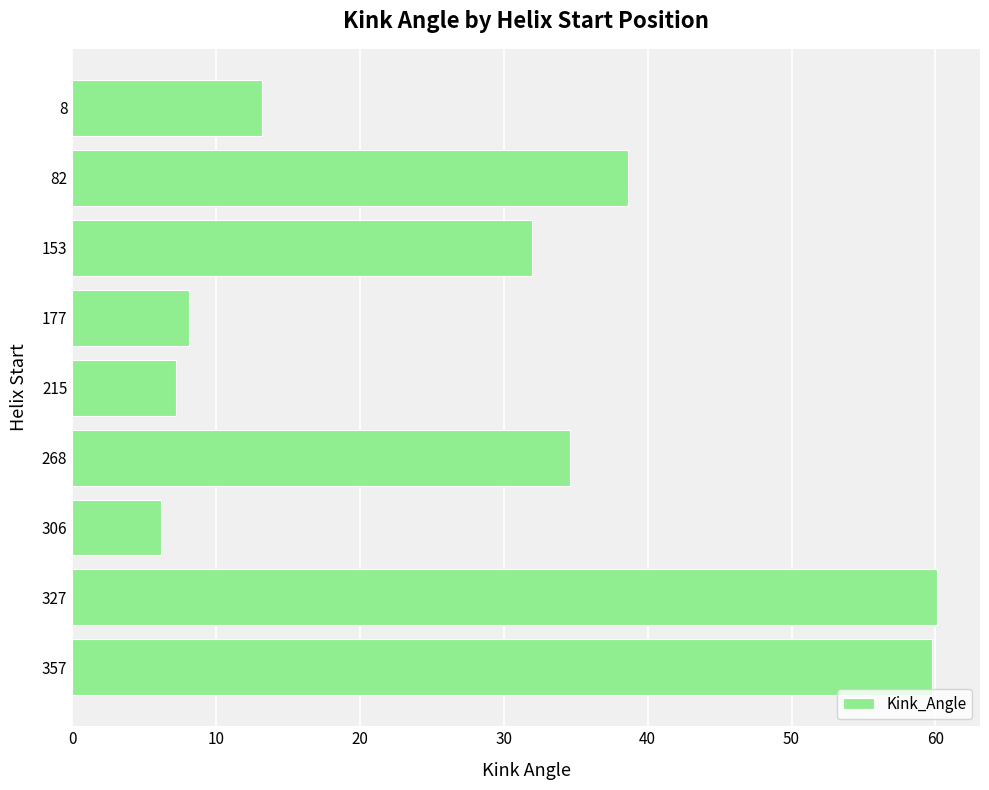

What is the greatest value displayed?

60.1